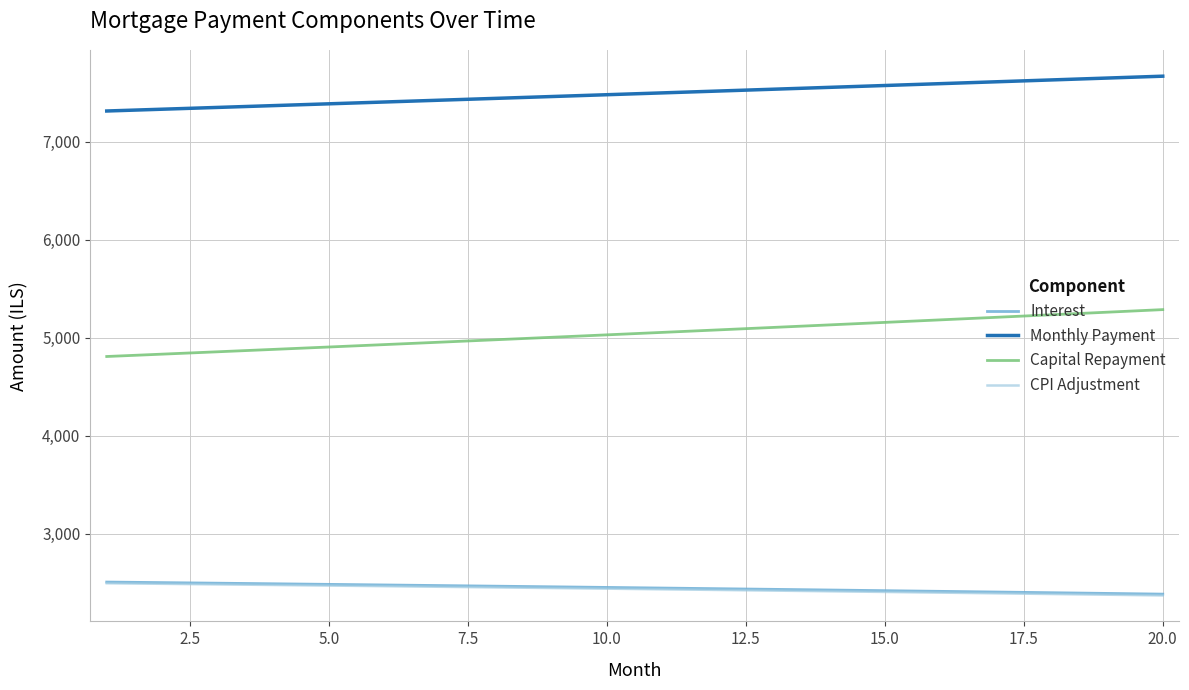

True or false: Capital Repayment and Monthly Payment cross at least once.

False